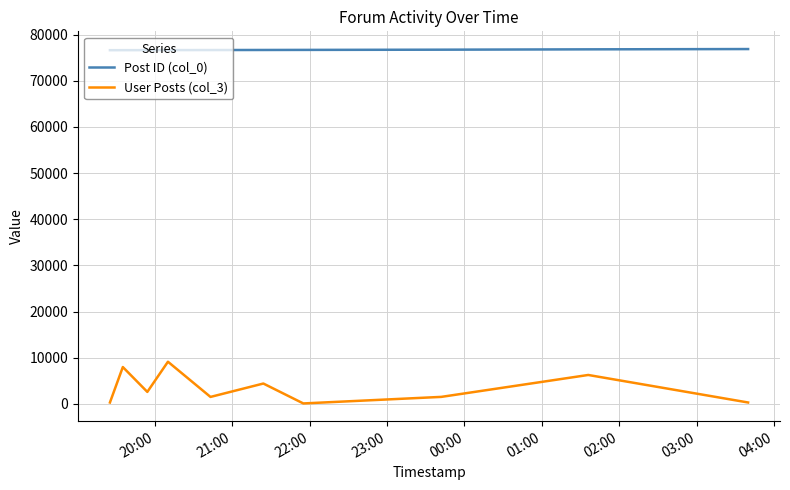

What is the maximum value shown in the chart?

76874